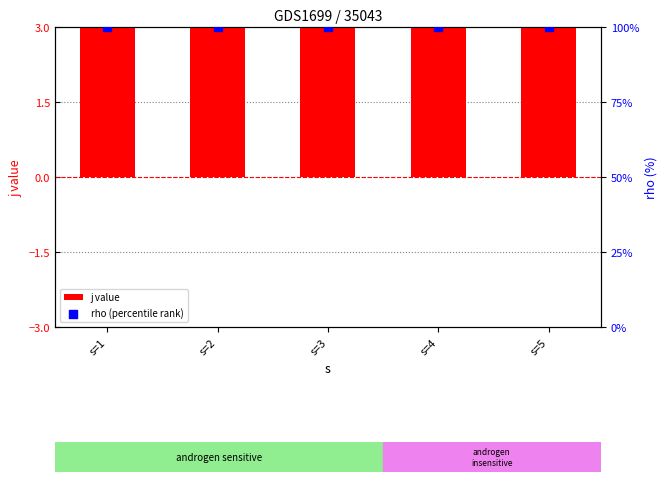

Is the value of j value at s=3 greater than the value of rho (percentile rank) at s=3?

No